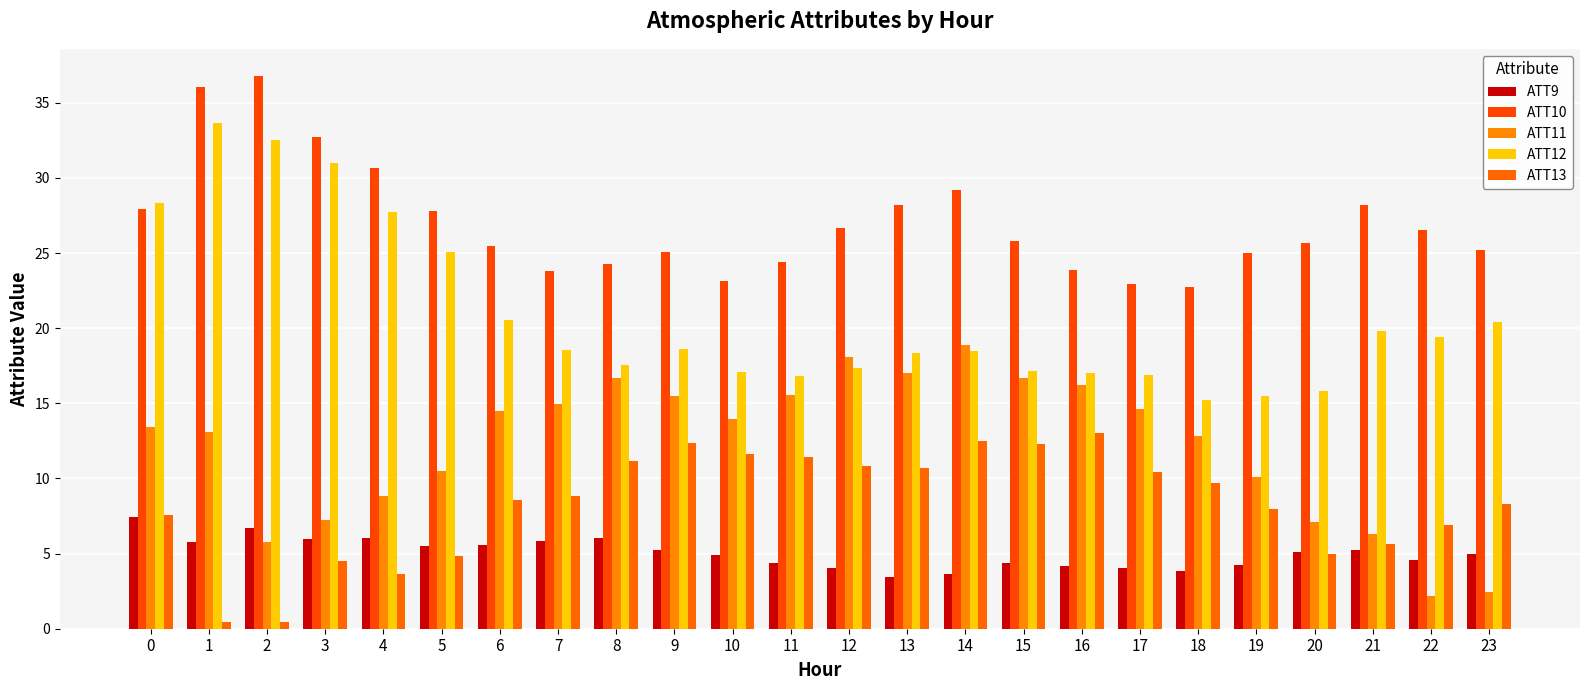

What is the smallest value displayed?

0.4